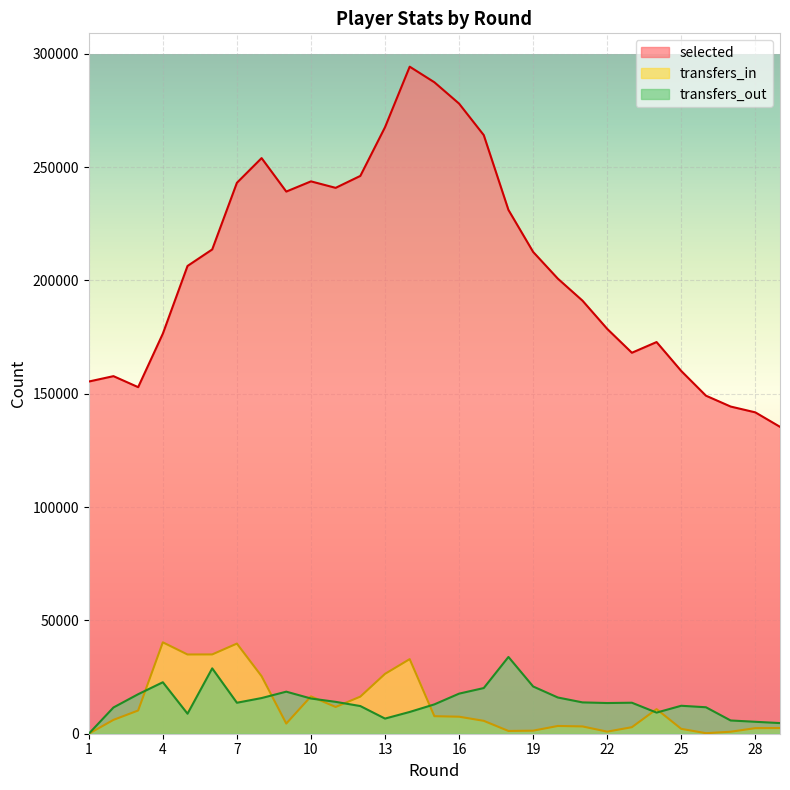

What is the value of the transfers_out point at the 10th from the left?

15537